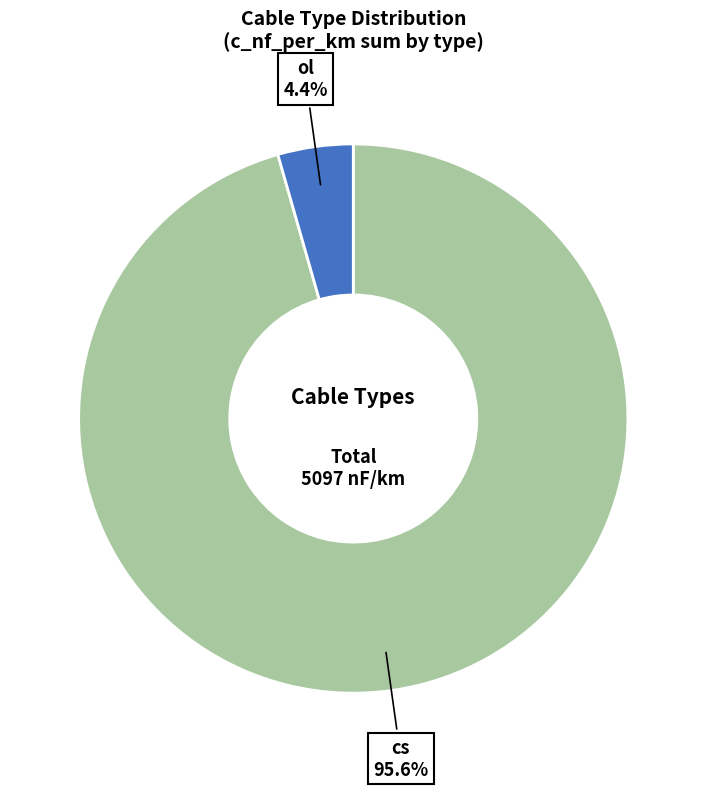

Is there any slice that represents more than half of the pie?

Yes